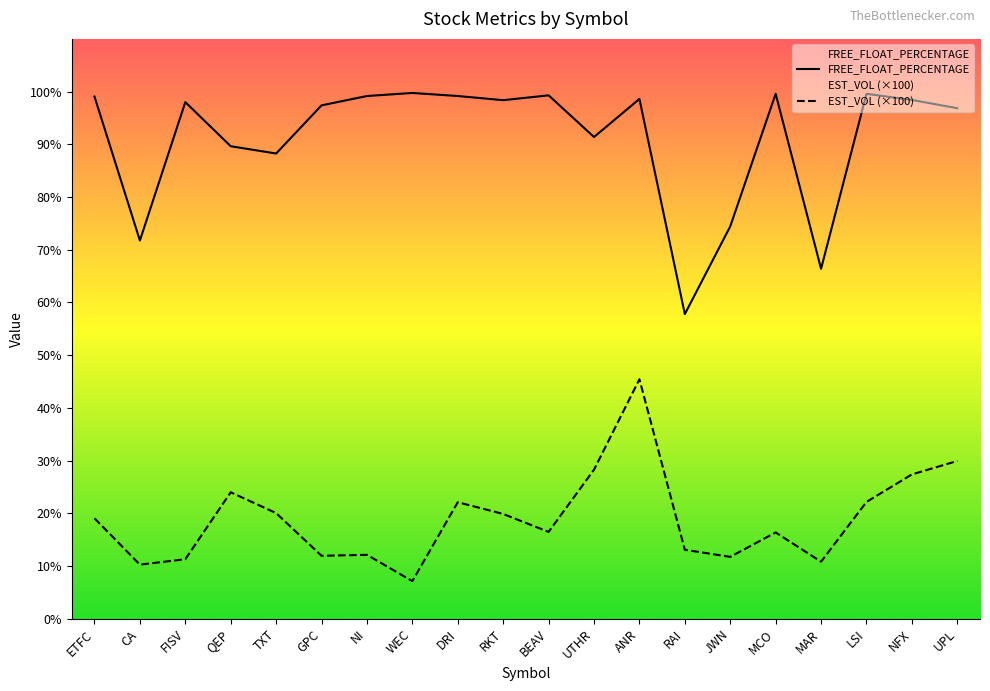

What is the difference between the second highest and minimum values in the FREE_FLOAT_PERCENTAGE series?

41.8